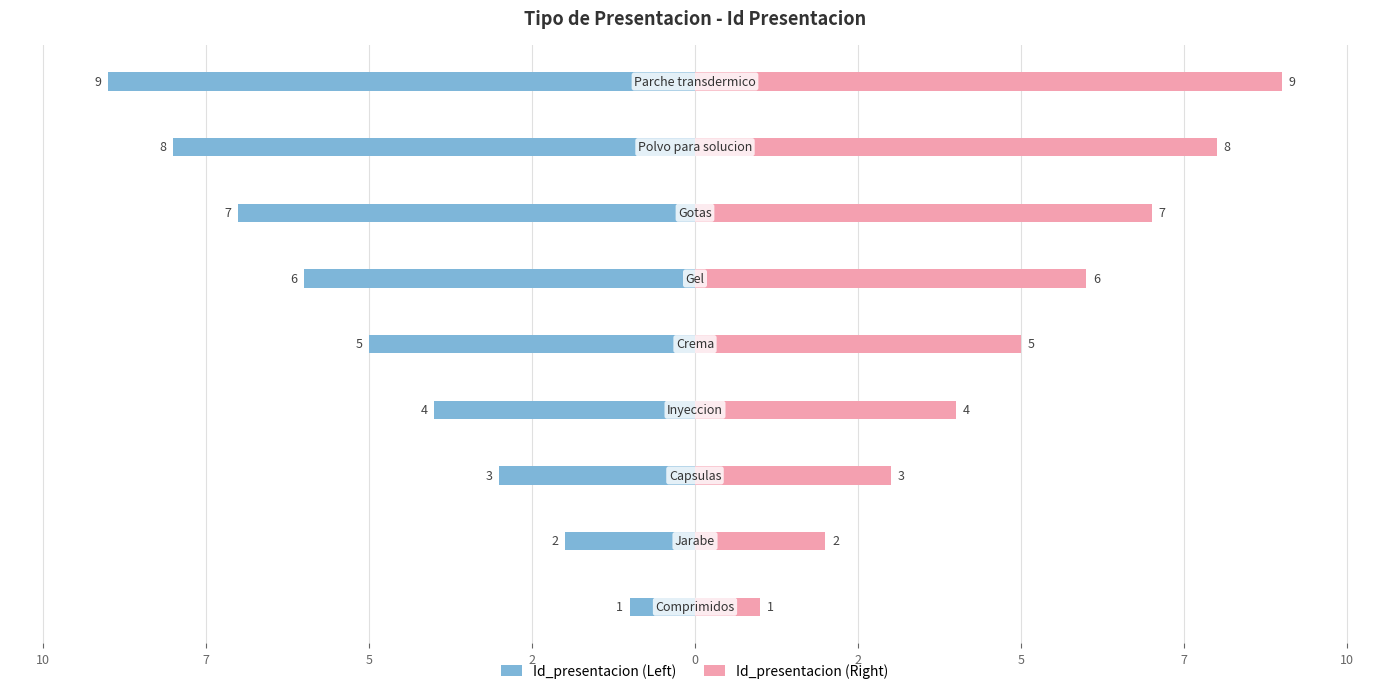

Which series changed the most between 7 and 5?

Id_presentacion (Left)